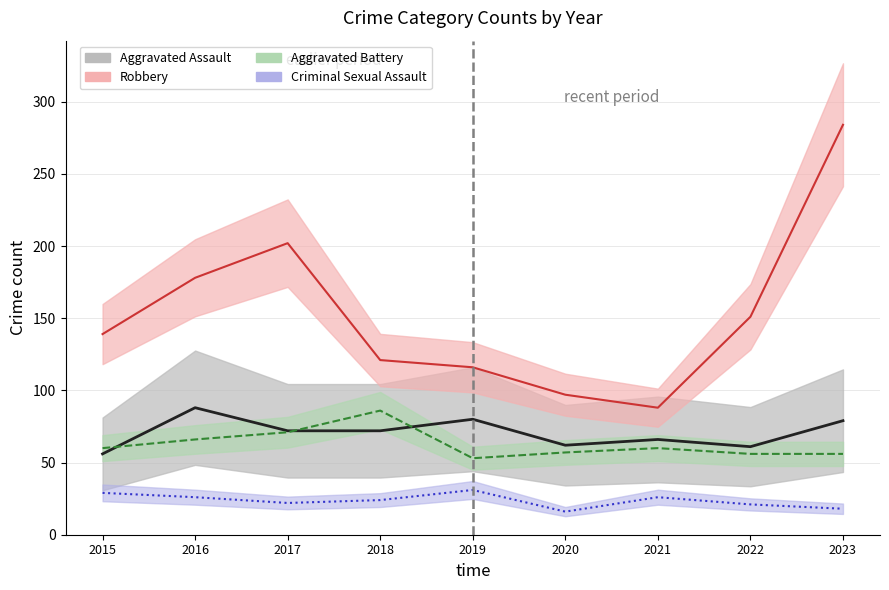

The Aggravated Battery series shows 40 at 2016. True or false?

False